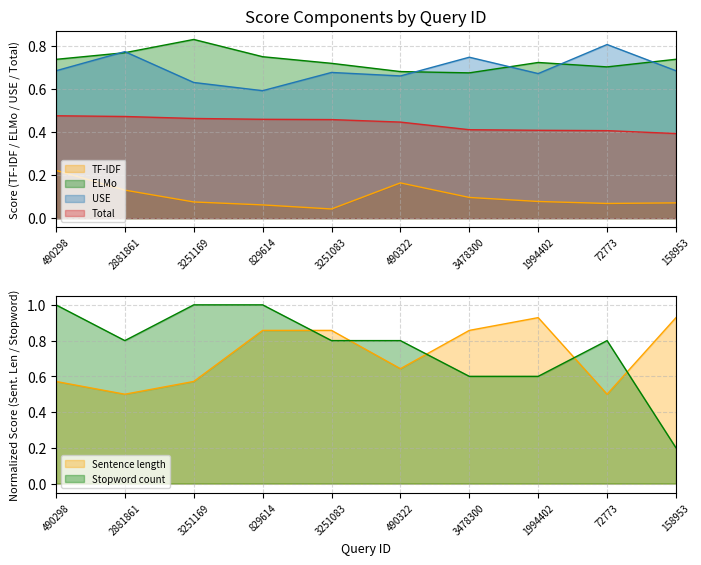

Which has a higher value, 829614 or 490298?

490298